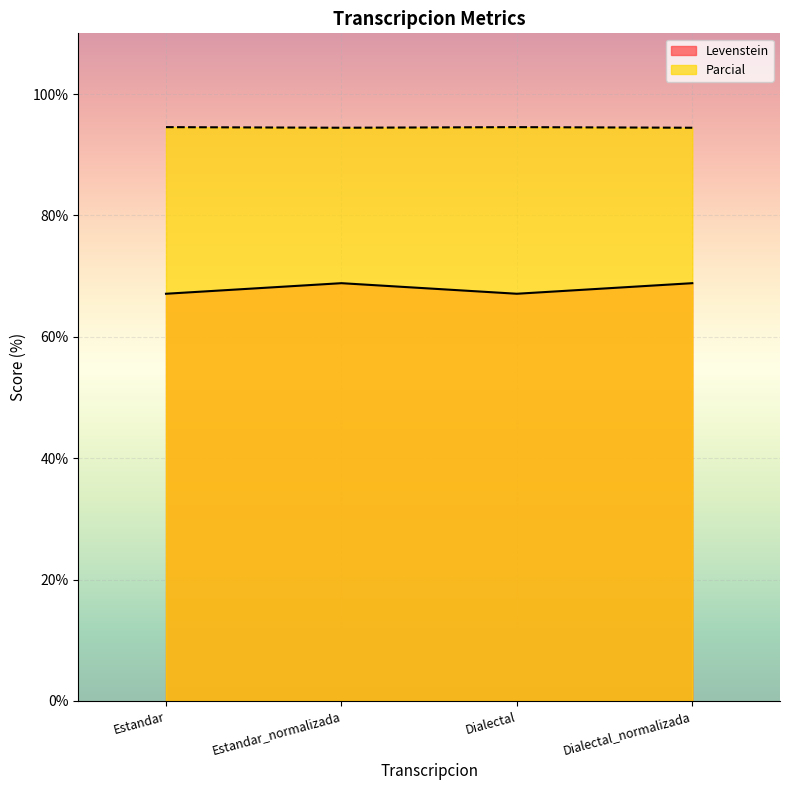

At Estandar, list the series in order from largest to smallest.

Parcial, Levenstein